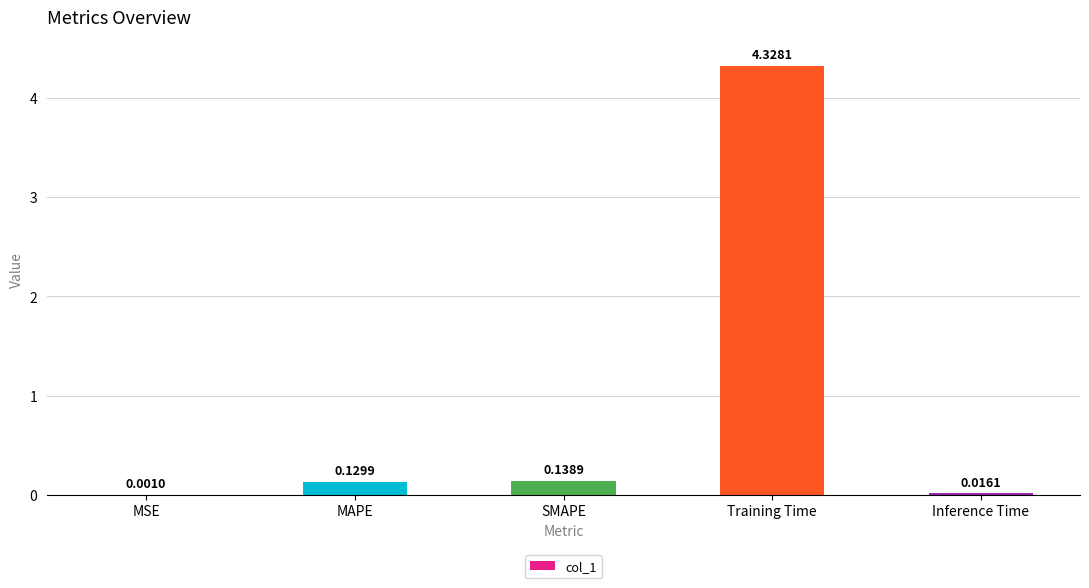

At which category does the chart reach its peak across all series?

Training Time